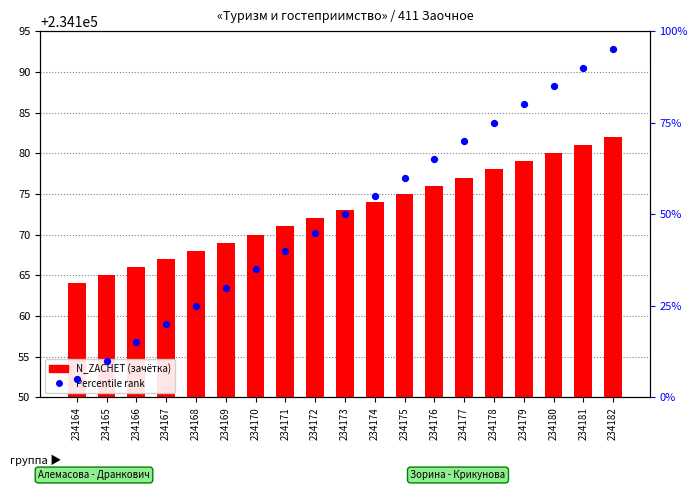

Which series contains the highest Y value?

N_ZACHET (зачётка)